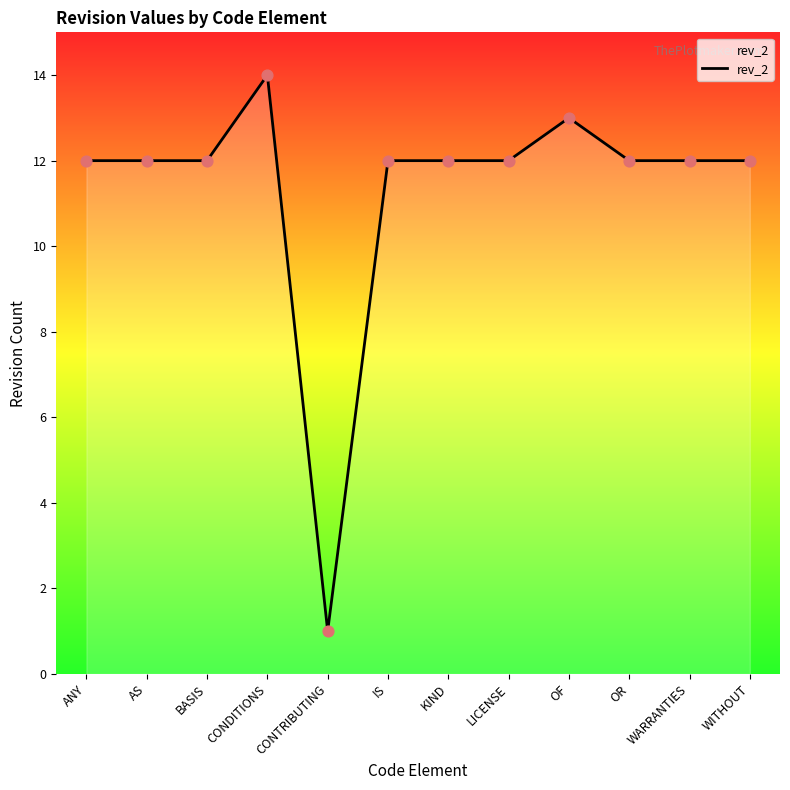

Approximately how many times larger is the value at KIND compared to OR?

1.0